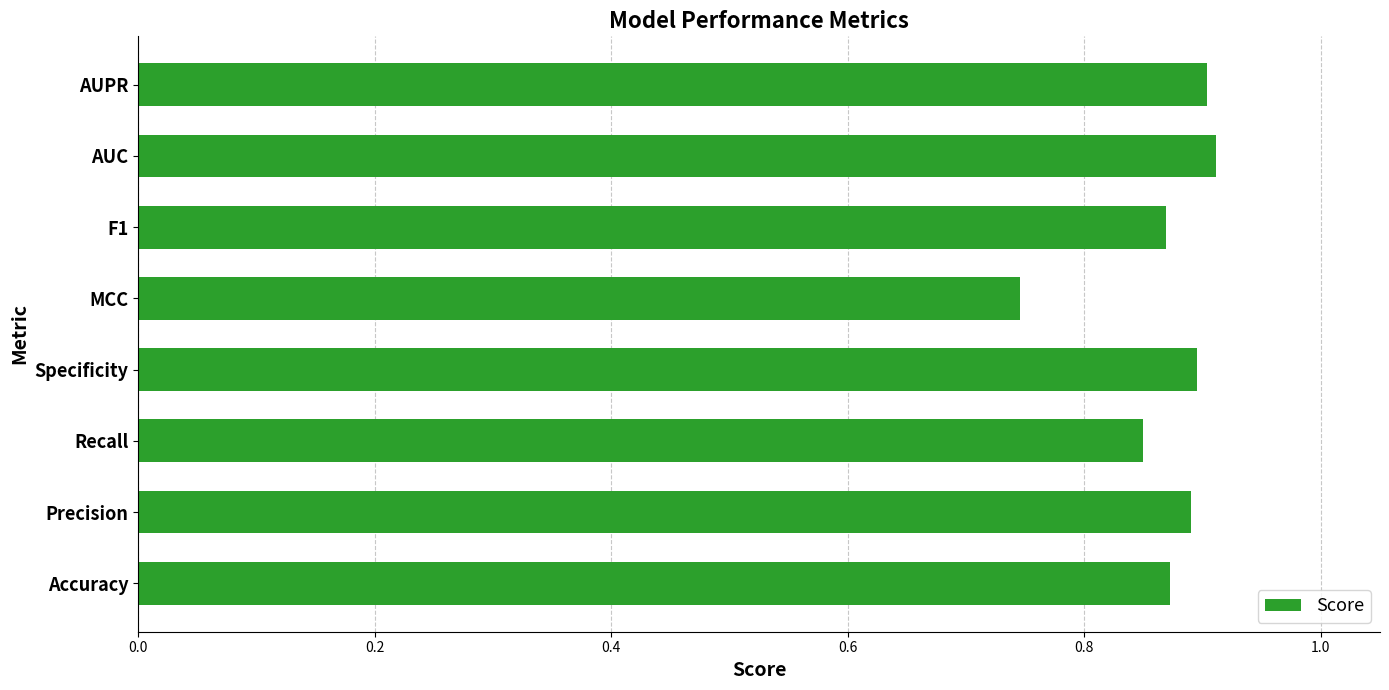

What is the sum of all values?

6.9